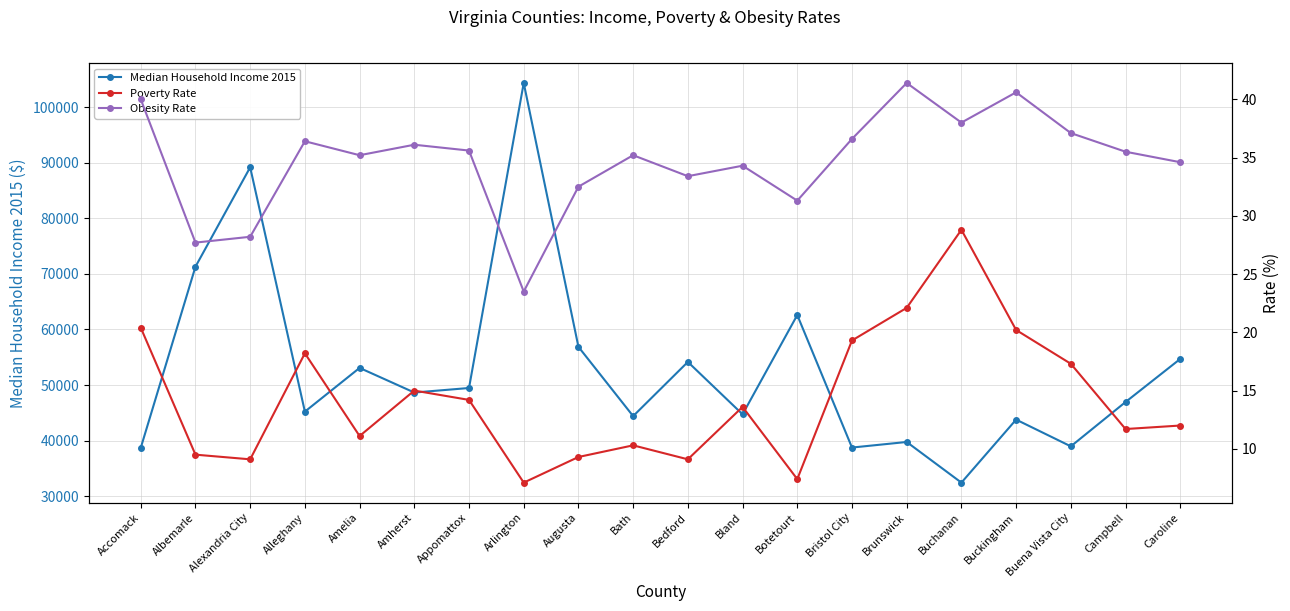

Reading left to right, what are all the values shown in this chart?

Median Household Income 2015: 38690.0	71293.0	89177.0	45210.0	53078.0	48646.0	49461.0	104354.0	56867.0	44401.0	54153.0	44727.0	62591.0	38745.0	39748.0	32433.0	43774.0	38962.0	46938.0	54696.0
Poverty Rate: 20.4	9.5	9.1	18.2	11.1	15.0	14.2	7.1	9.3	10.3	9.1	13.6	7.4	19.3	22.1	28.8	20.2	17.3	11.7	12.0
Obesity Rate: 40.0	27.7	28.2	36.4	35.2	36.1	35.6	23.5	32.5	35.2	33.4	34.3	31.3	36.6	41.4	38.0	40.6	37.1	35.5	34.6